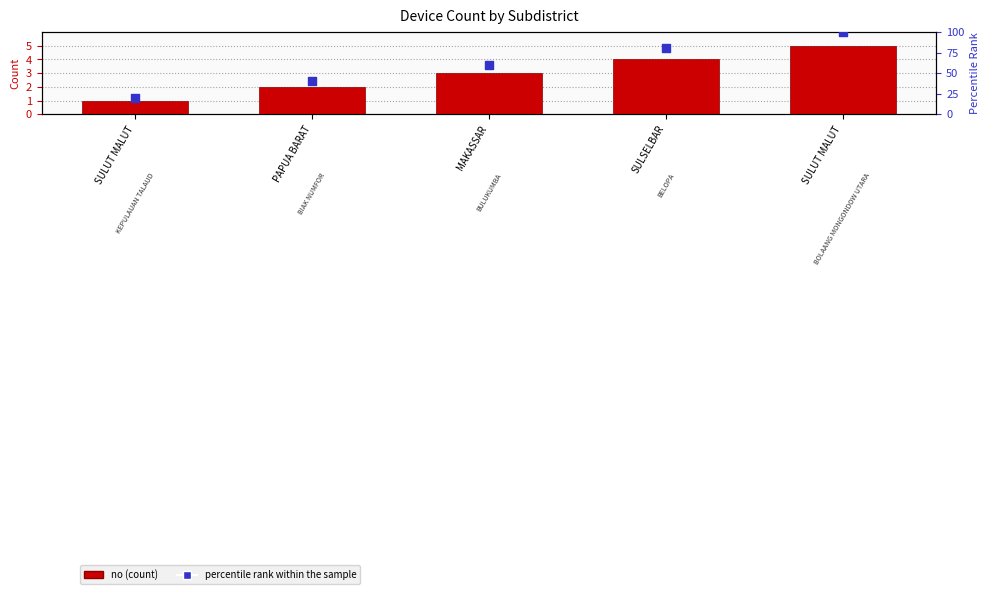

At which category is the sum across all series the highest?

SULUT MALUT